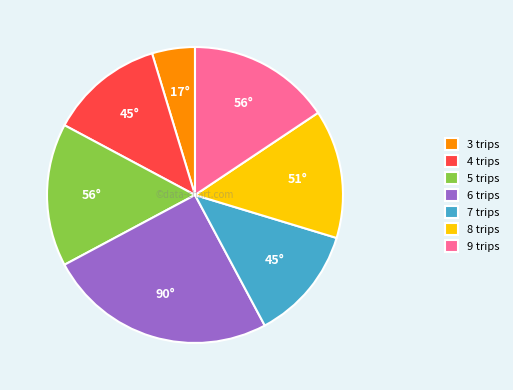

Count the number of slices in the pie.

7